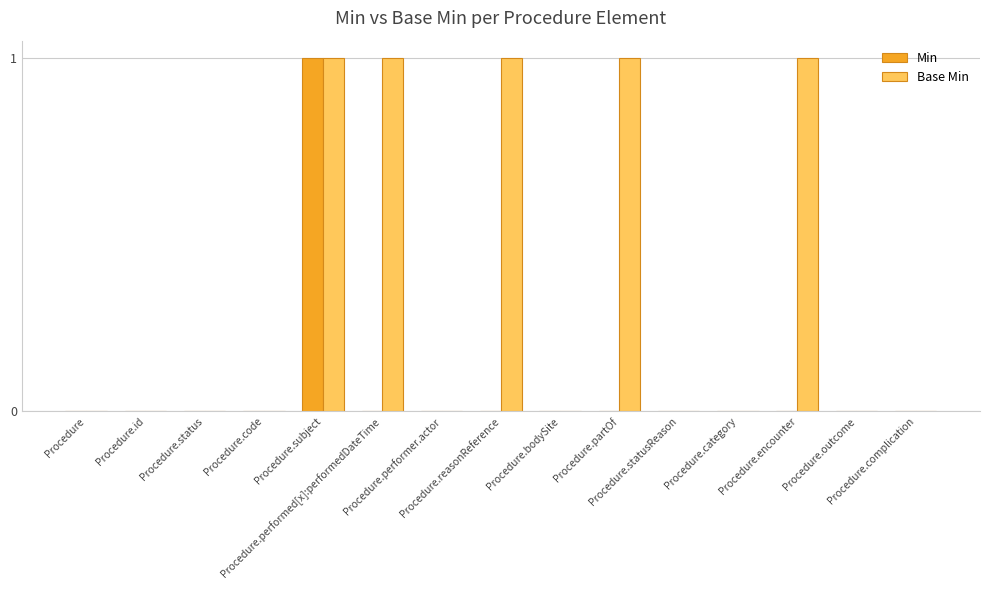

Which series has the largest total across all categories?

Base Min